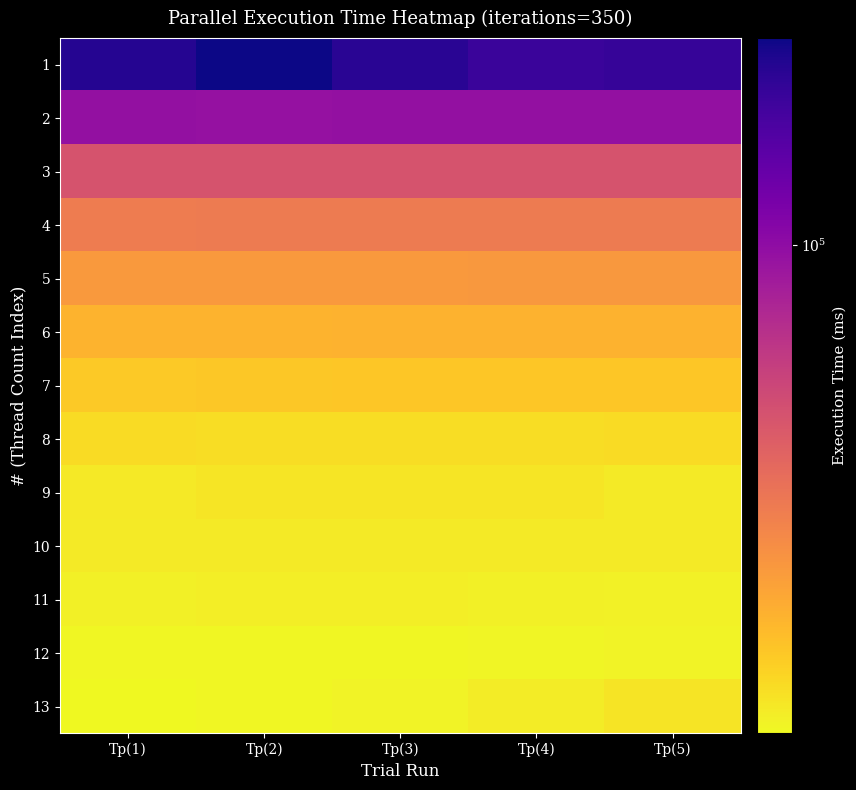

At which category is the sum across all series the highest?

Tp(2)